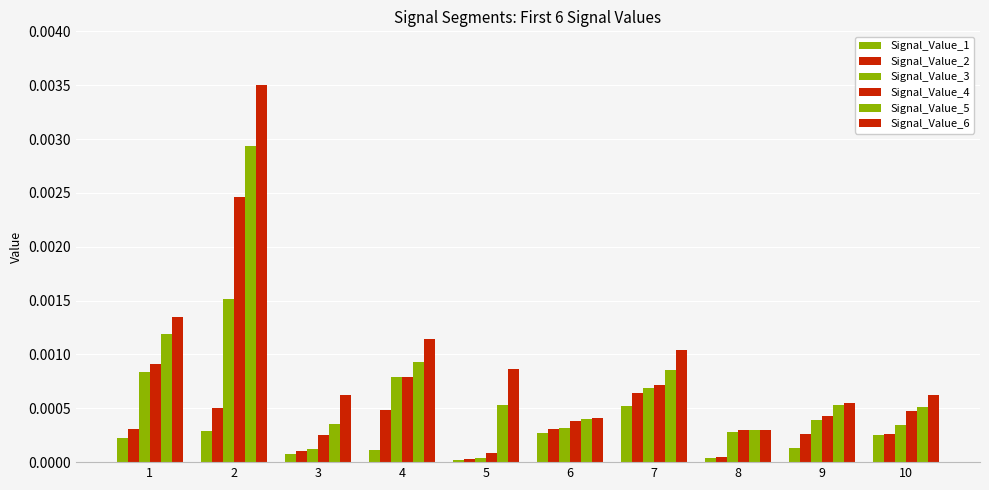

Between 1 and 3, which series saw the biggest shift?

Signal_Value_5